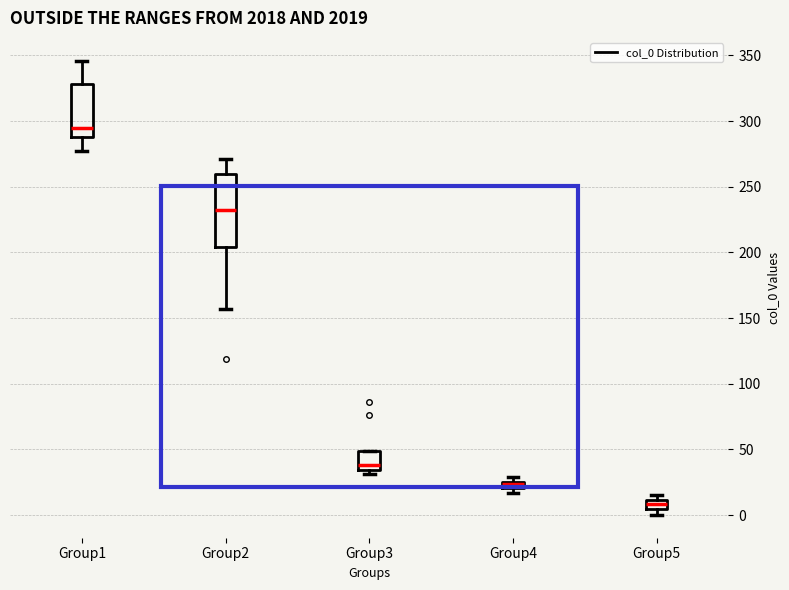

Which box's median line is the lowest?

Group5